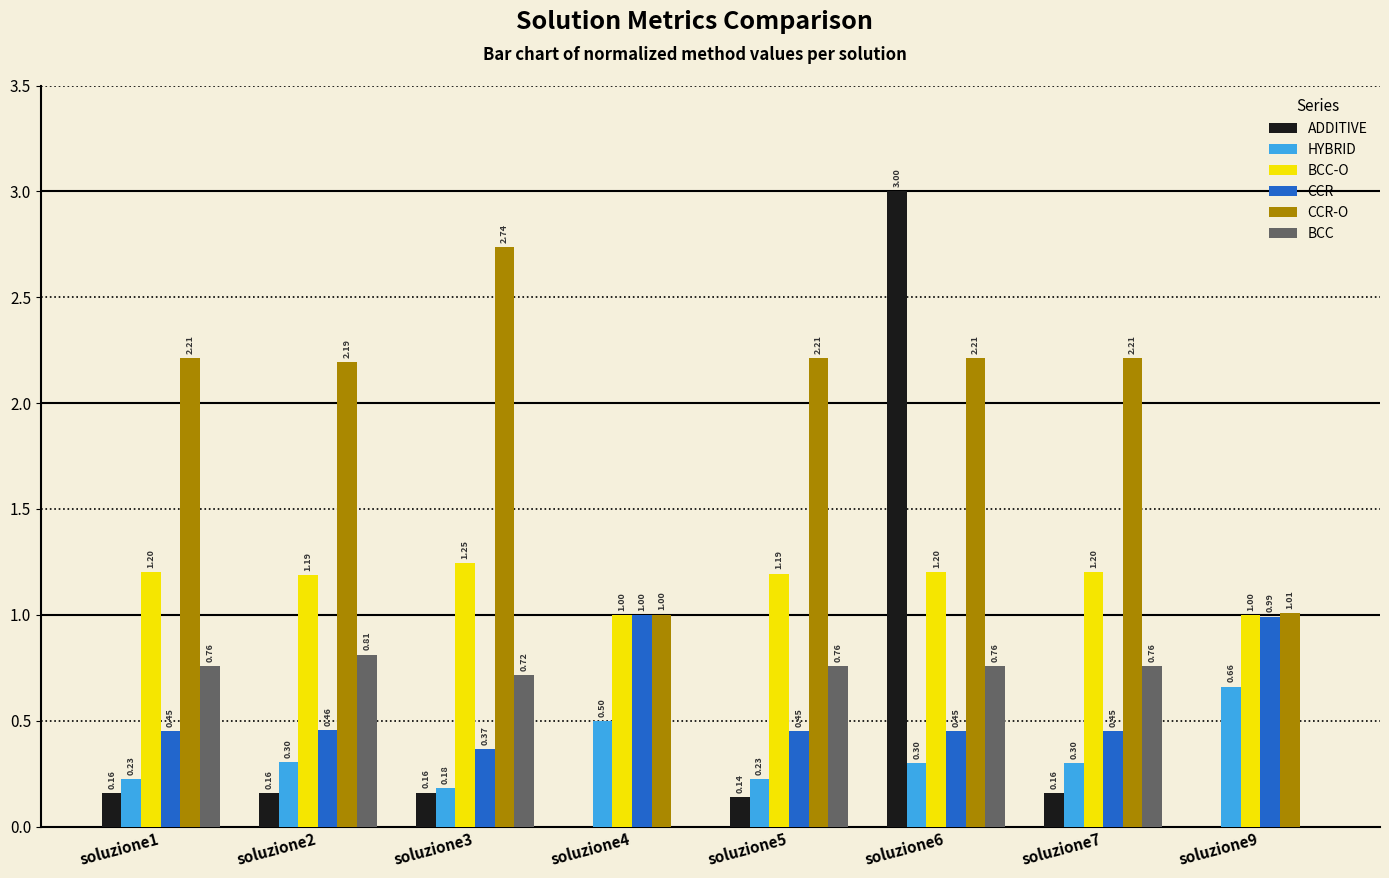

What is the sum of all CCR-O values?

15.8